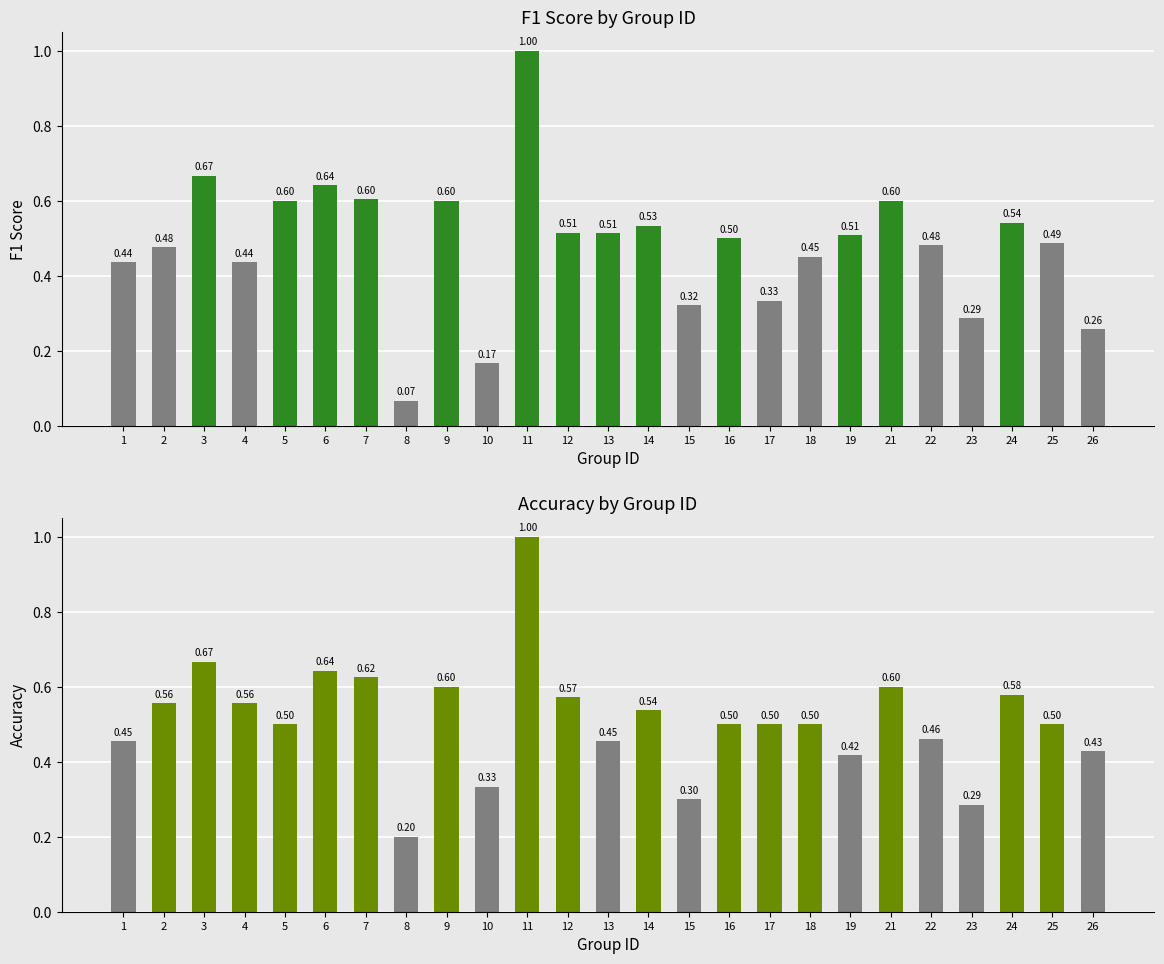

Does the chart contain stacked bars?

No